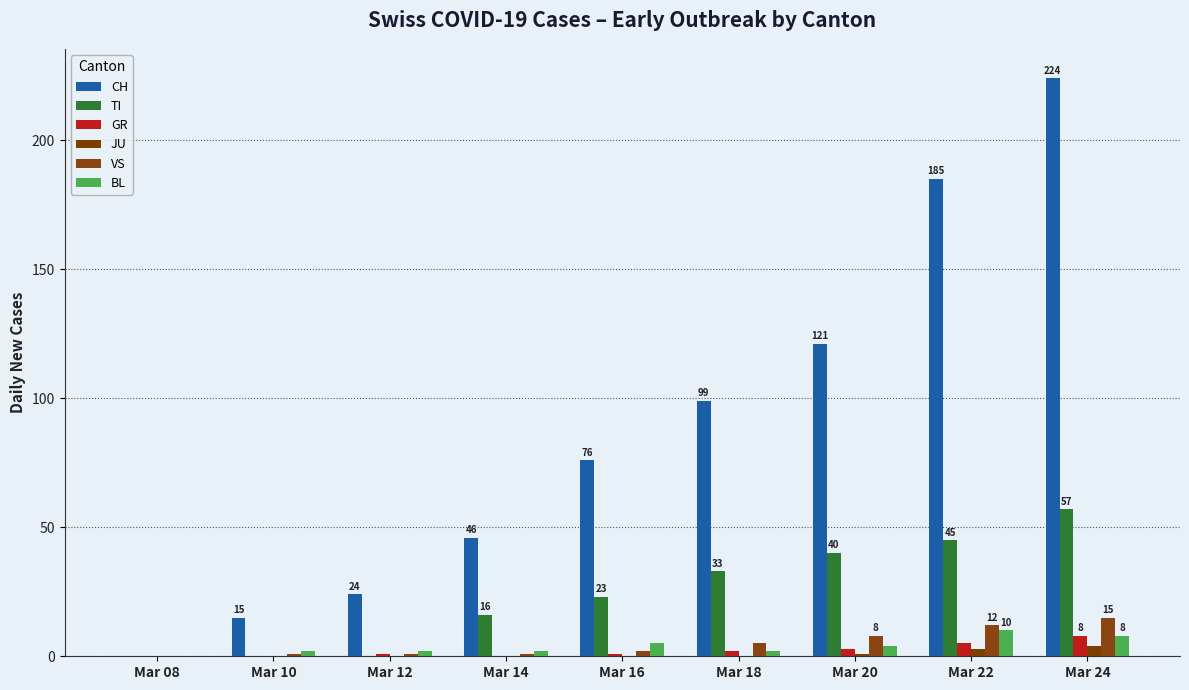

Reading left to right, extract all data points from this chart.

CH: 0	15	24	46	76	99	121	185	224
TI: 0	0	0	16	23	33	40	45	57
GR: 0	0	1	0	1	2	3	5	8
JU: 0	0	0	0	0	0	1	3	4
VS: 0	1	1	1	2	5	8	12	15
BL: 0	2	2	2	5	2	4	10	8